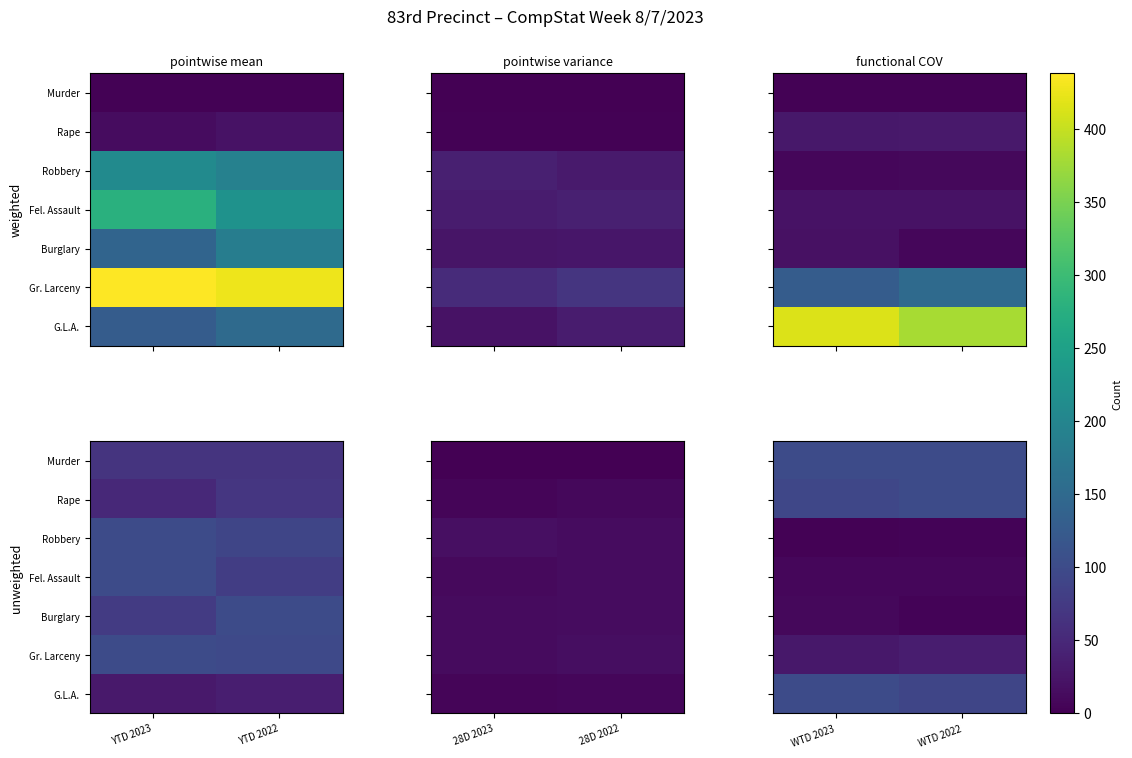

Rank the series by their maximum value, from highest to lowest.

G.L.A., Rape, Murder, Gr. Larceny, Burglary, Fel. Assault, Robbery